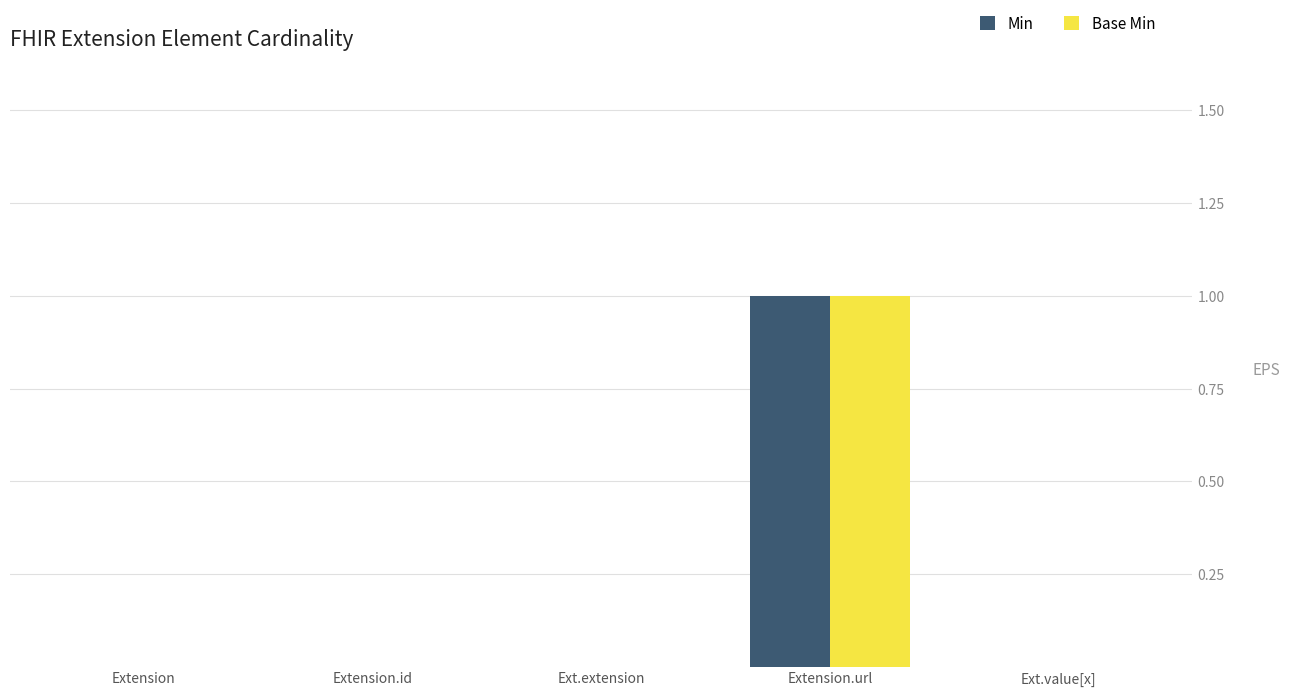

The Min series shows 1 at Ext.extension. True or false?

False